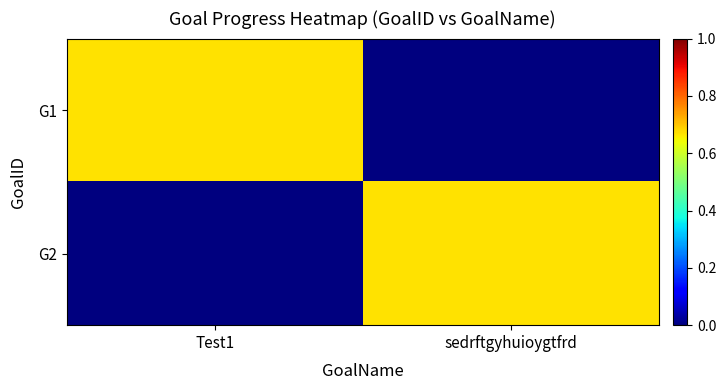

Reading left to right, what are all the values shown in this chart?

G1: Test1=0.7	sedrftgyhuioygtfrd=0.0
G2: Test1=0.0	sedrftgyhuioygtfrd=0.7